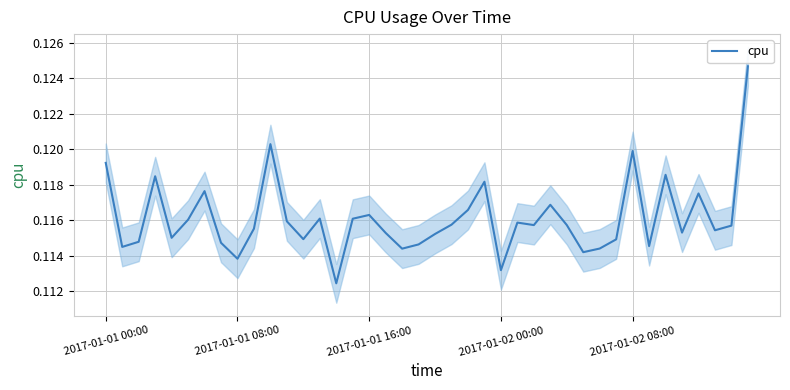

The value of cpu at 2017-01-02 08:00 is 0.2. True or false?

False